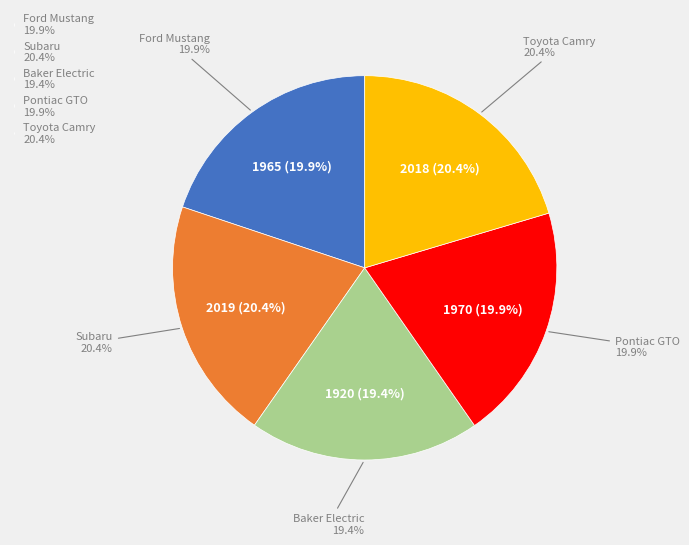

Does any single category account for the majority?

No